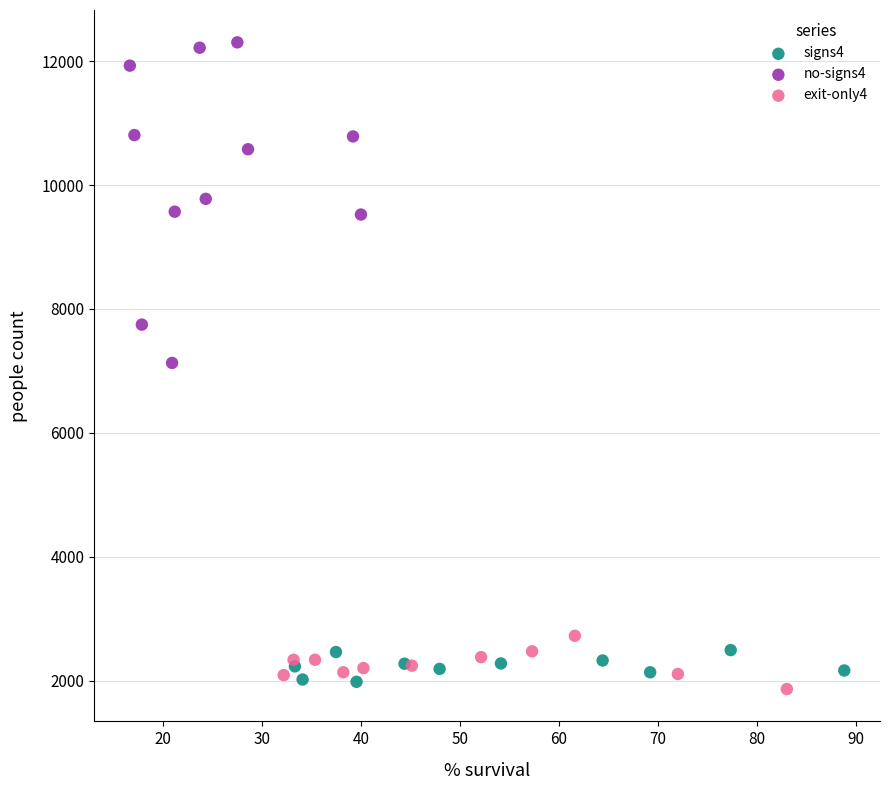

Which series contains the highest Y value?

no-signs4